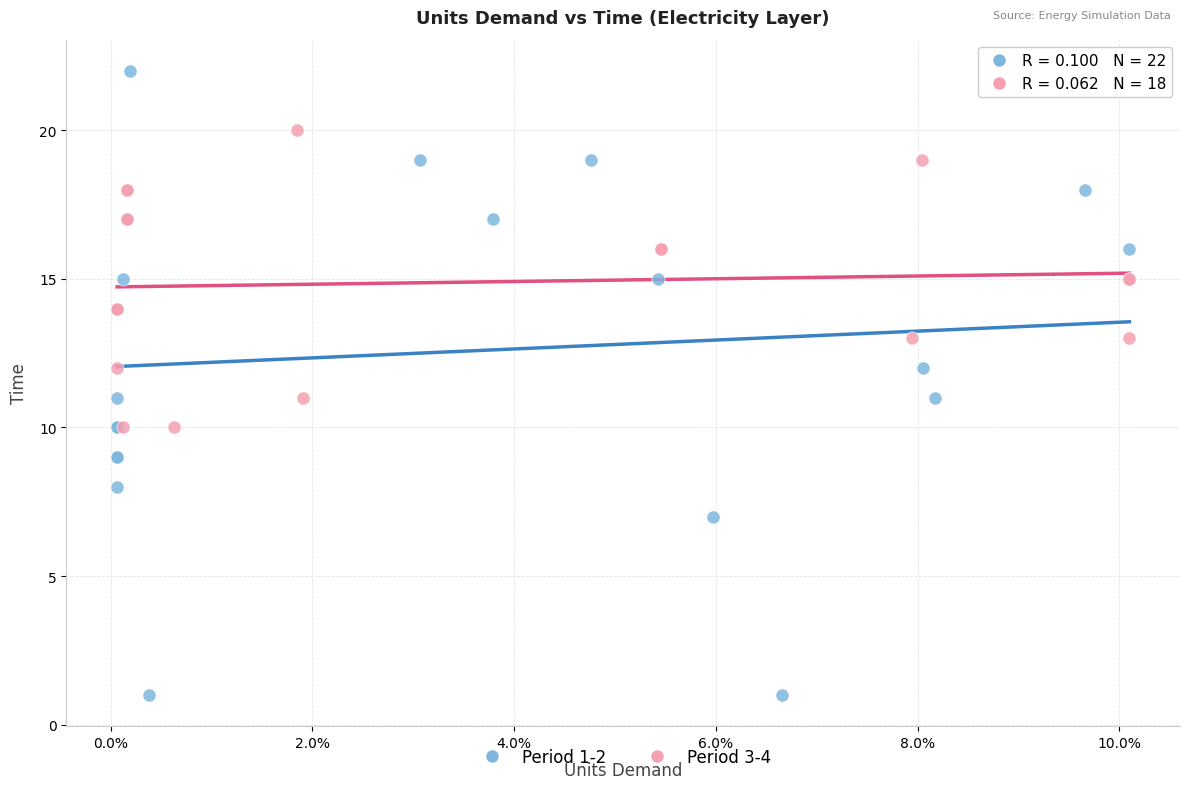

Which series has the largest Y range (max minus min)?

Period 1-2